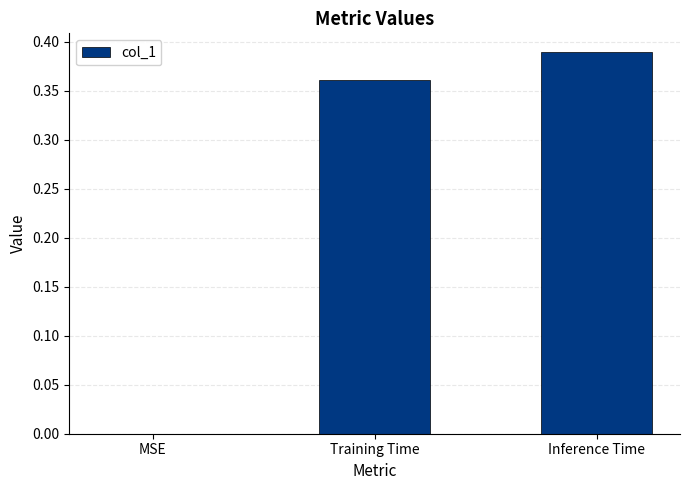

The chart shows a value of 0.0 at MSE. True or false?

True